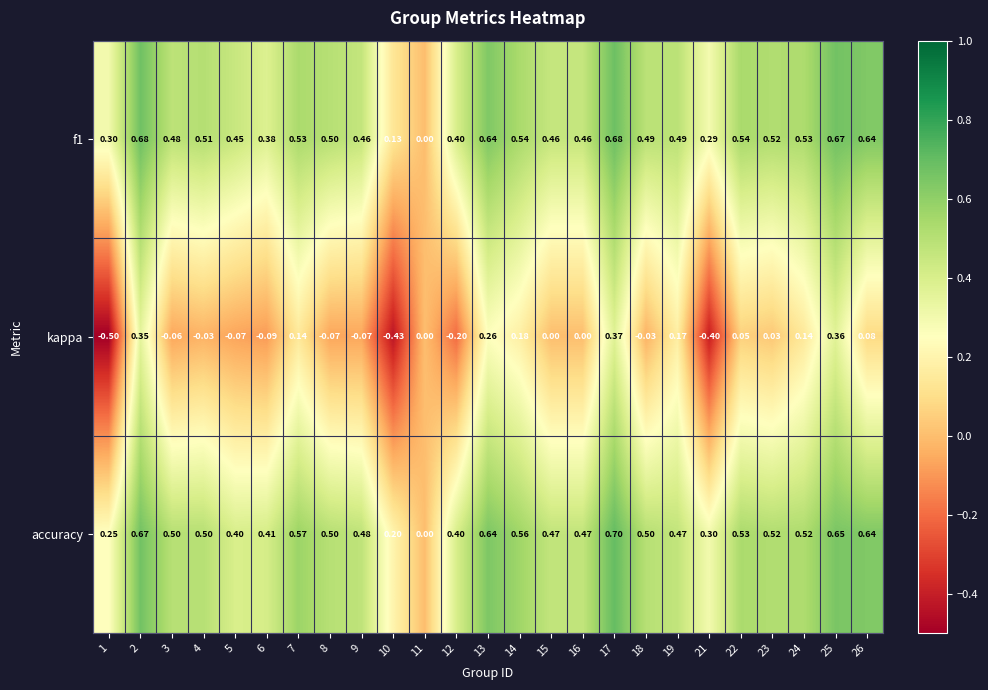

How many series are shown in this chart?

3